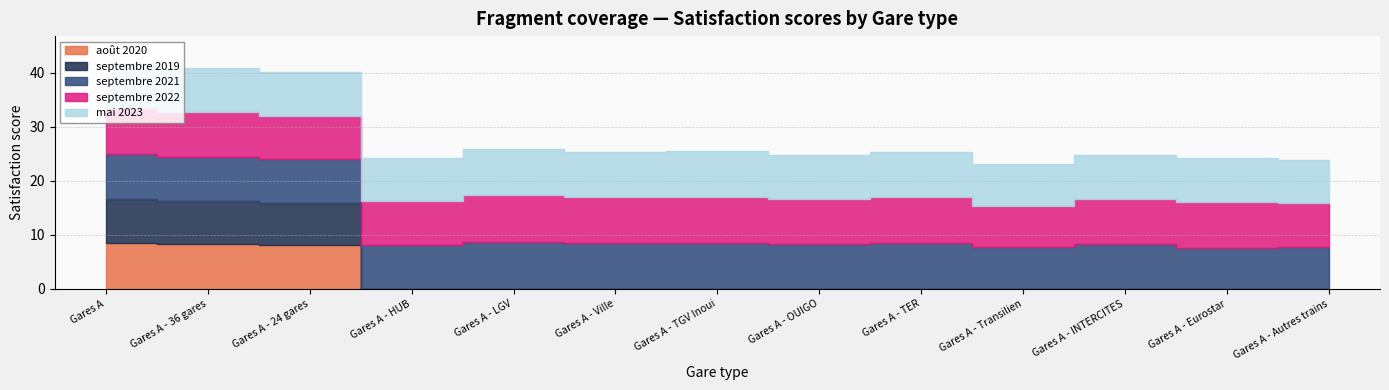

The septembre 2022 series shows 15.0 at Gares A - Eurostar. True or false?

False